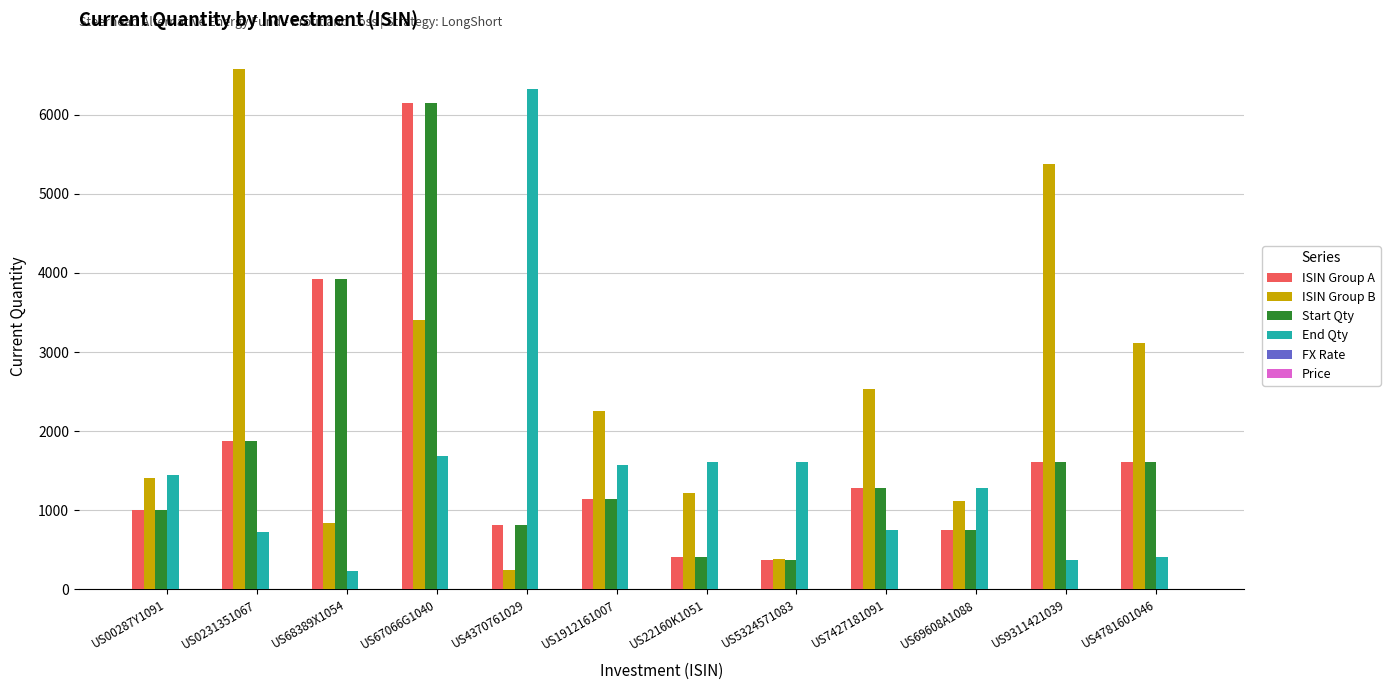

At which category is the sum across all series the highest?

US67066G1040